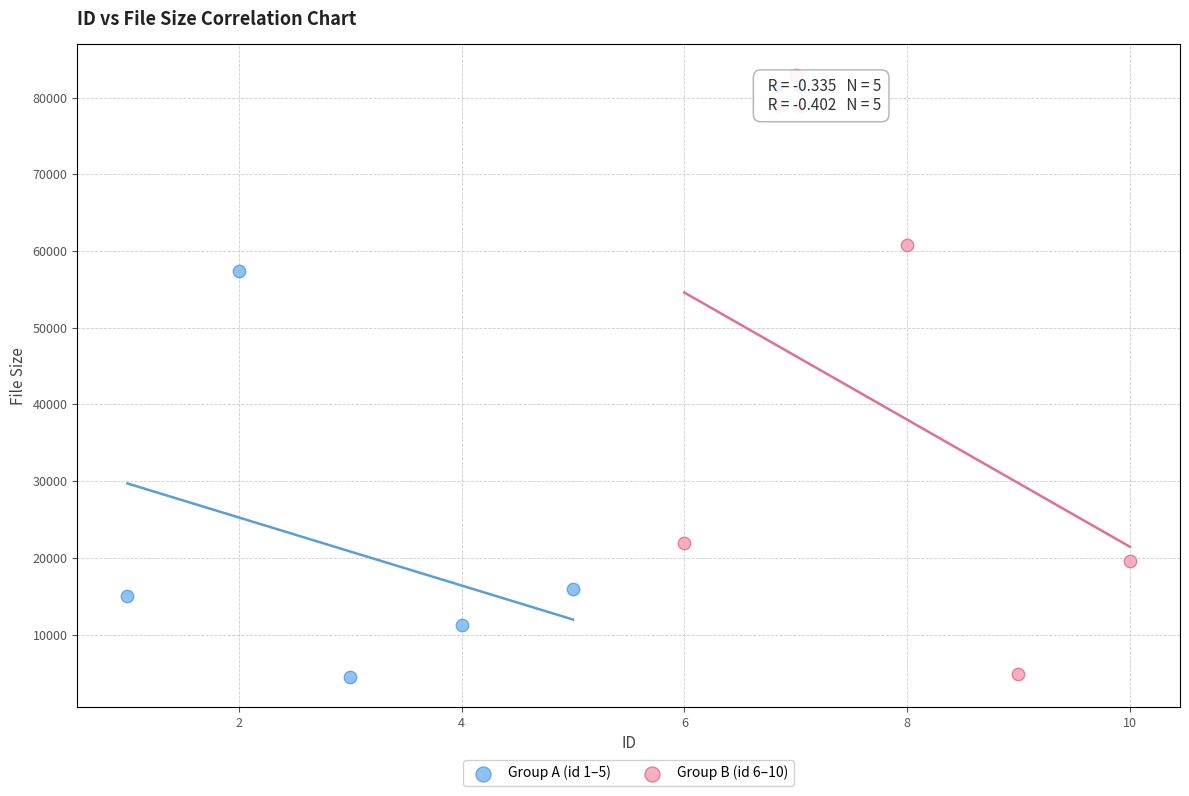

Which series contains the highest Y value?

Group B (id 6–10)